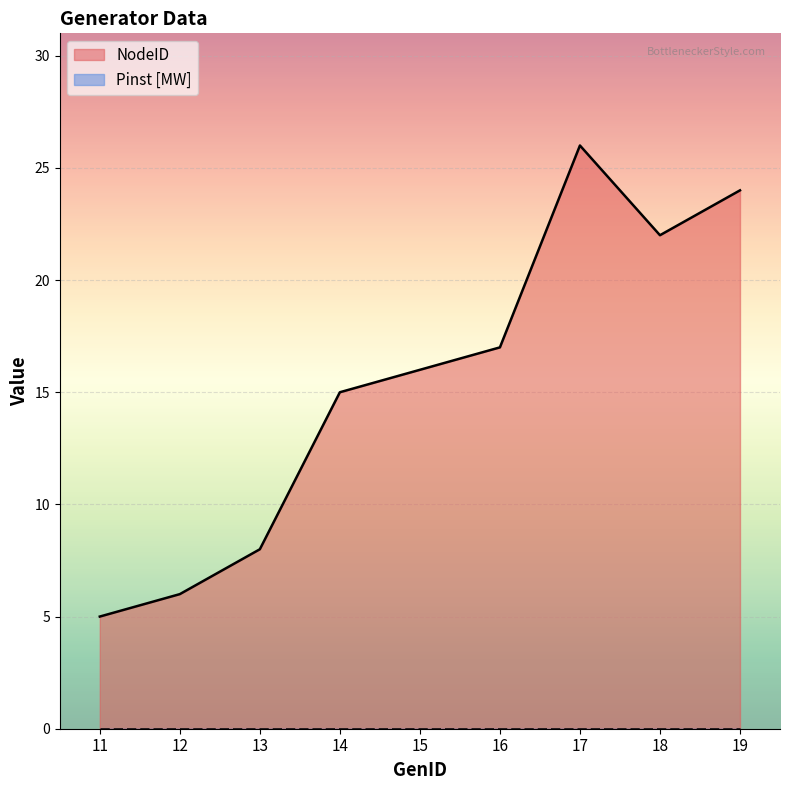

Which label corresponds to the largest value in the chart?

17